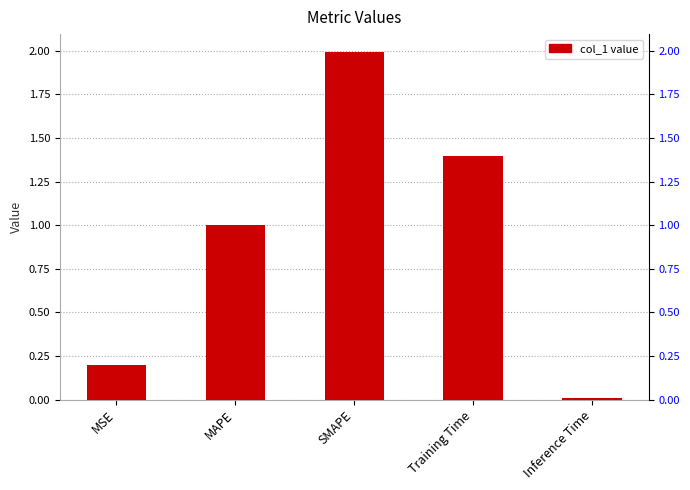

The value at MSE is 0.3. True or false?

False